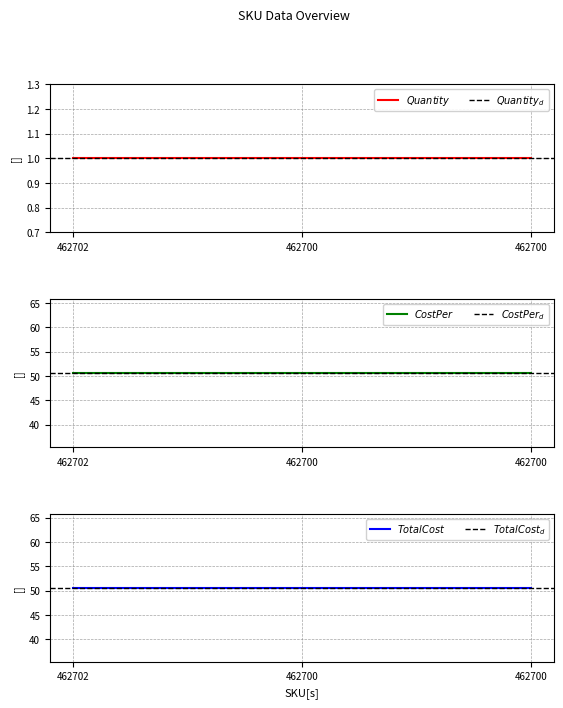

The value of Quantity at 462702 is 0.3. True or false?

False